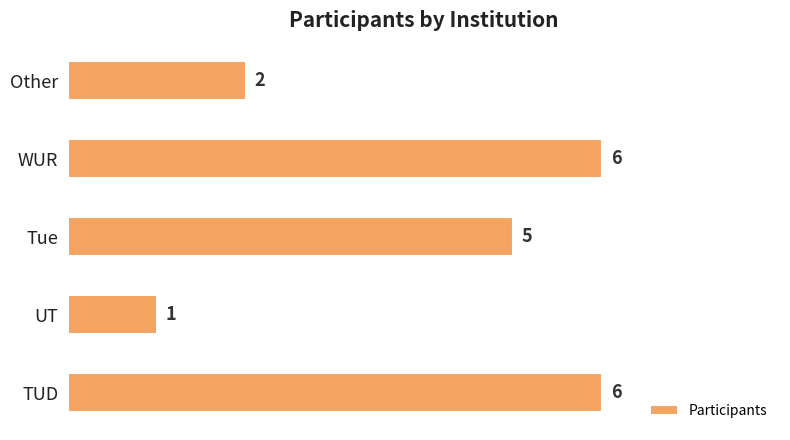

Reading bottom to top, transcribe all the data shown in this chart.

TUD=6	UT=1	Tue=5	WUR=6	Other=2